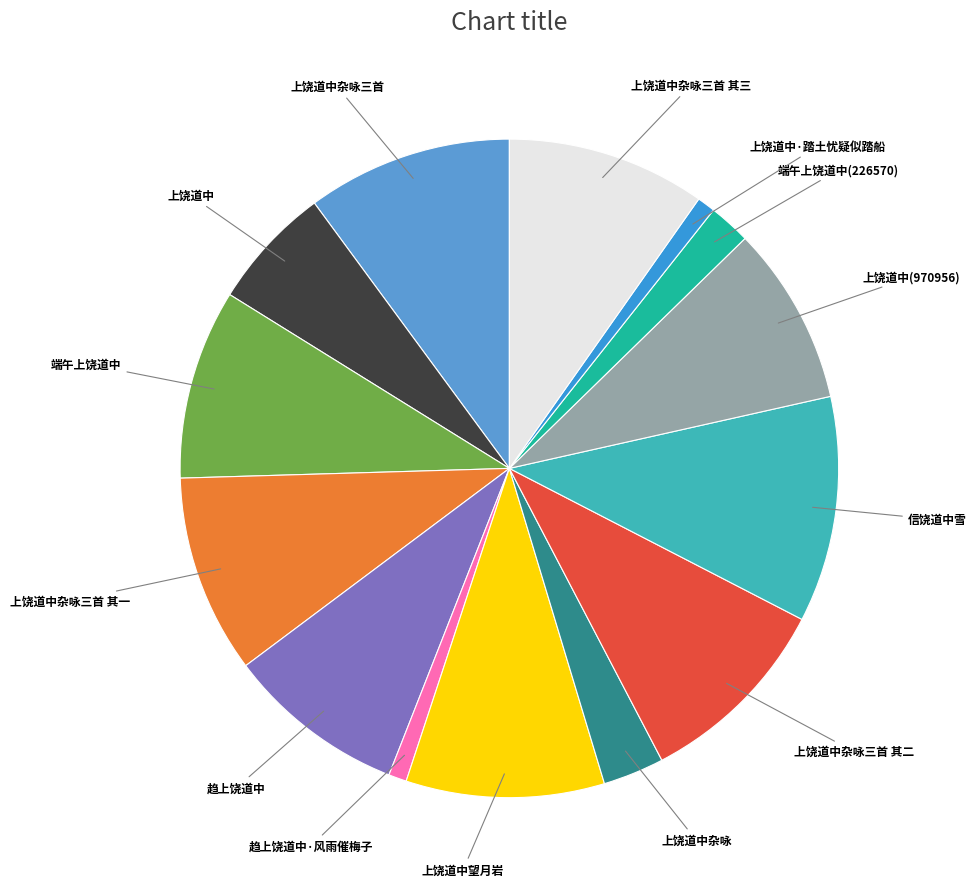

Combined, do 上饶道中 and 上饶道中杂咏三首 其一 account for over 50%?

No